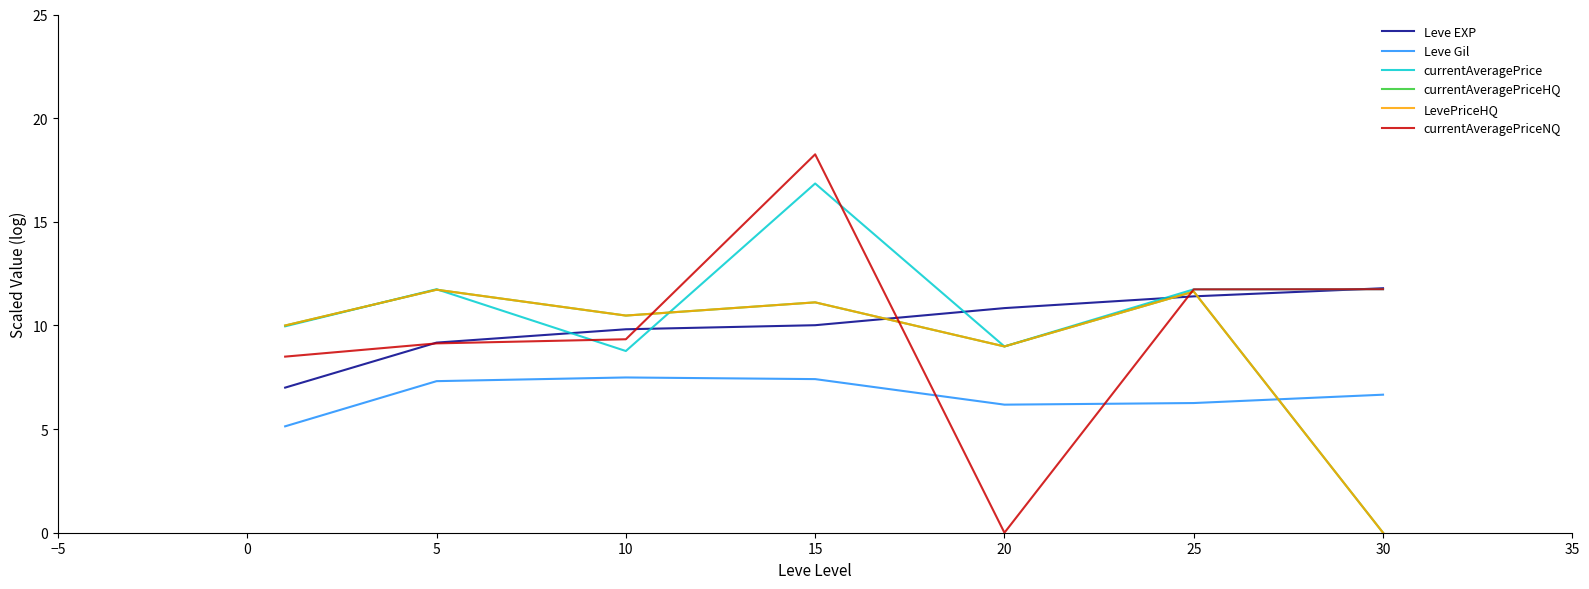

Which series has the largest total across all categories?

currentAveragePrice